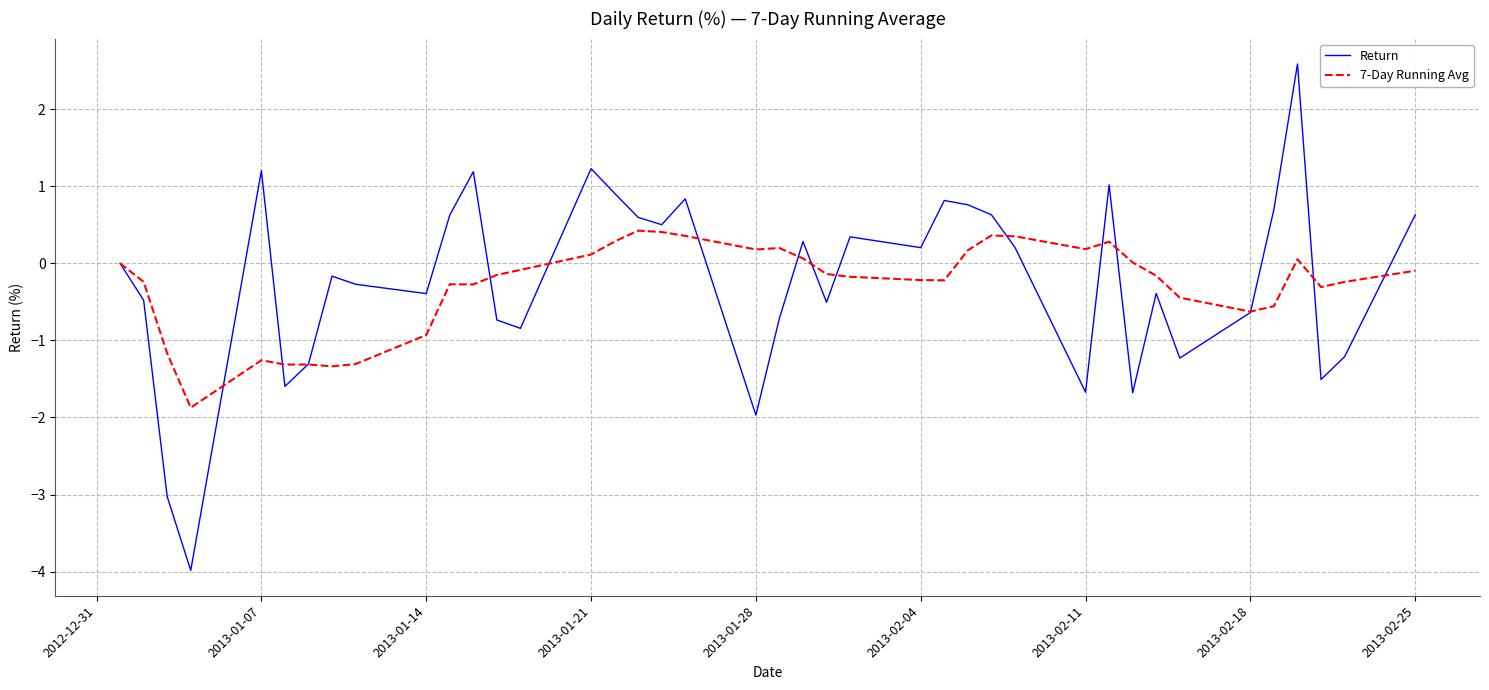

What is the sum of all 7-Day Running Avg values?

-11.3